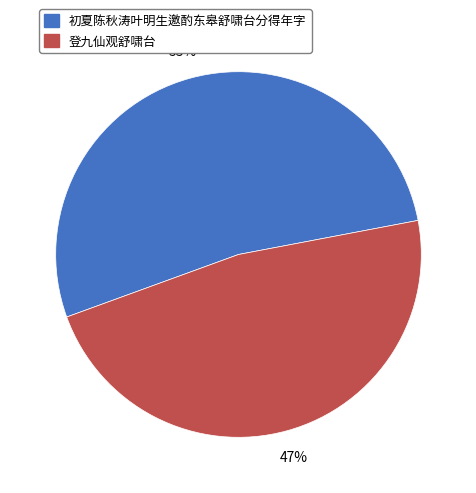

To the nearest percent, what is the average slice percentage?

50%